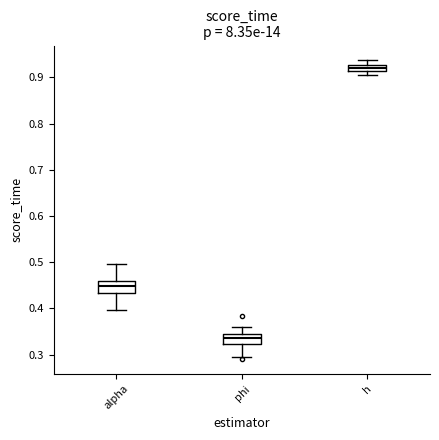

Where is the lower edge of the box for phi on the y-axis? The values are not printed on the chart, so give them approximately, as read against the axis.

0.32